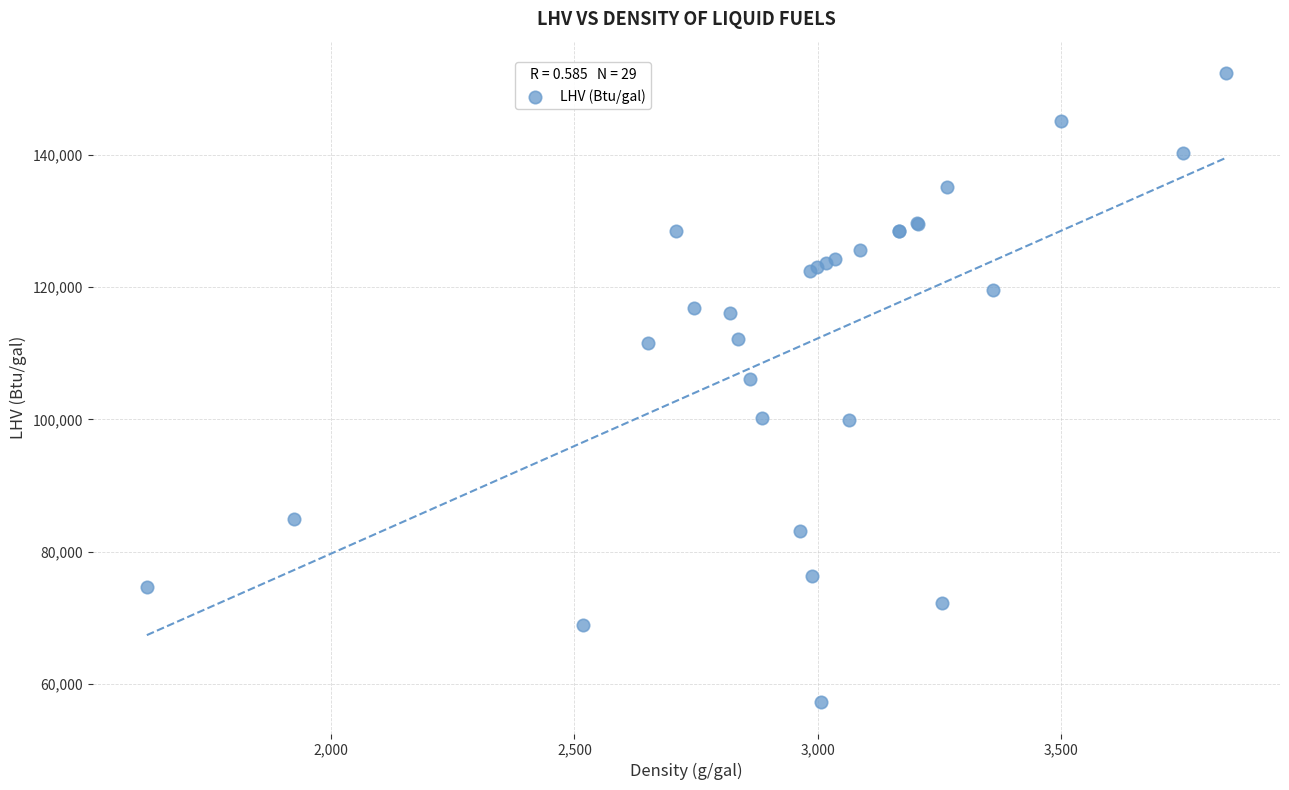

What Y value in the scatter plot is closest to 104810?

106150.0